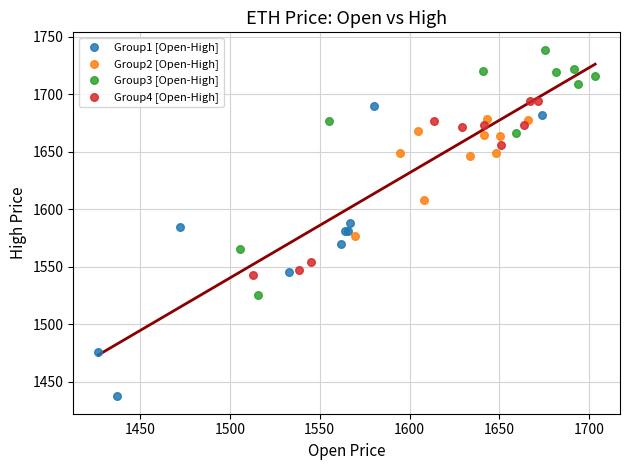

Which series reaches the maximum Y coordinate?

Group3 [Open-High]